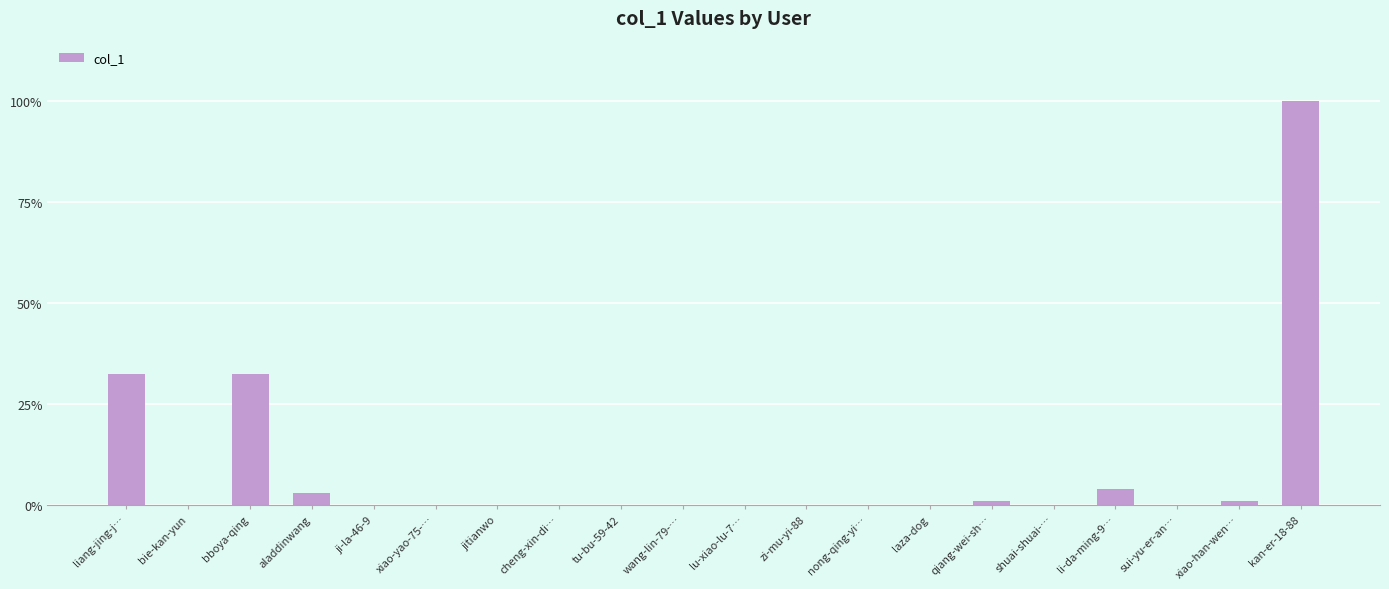

The value at lu-xiao-lu-7… is 0. True or false?

True